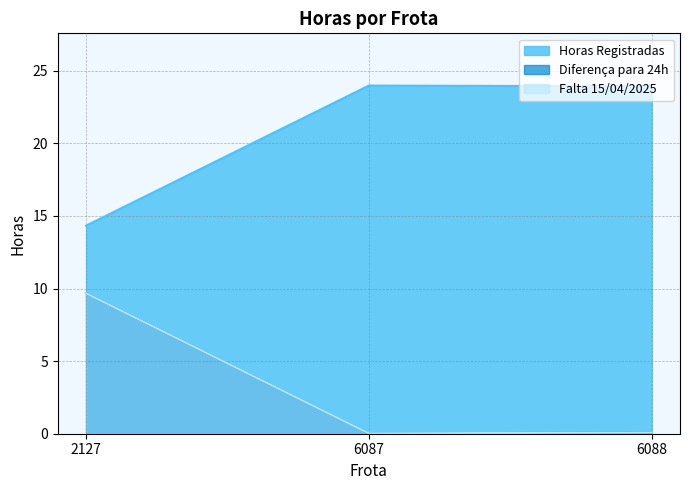

What is the difference between the Falta 15/04/2025 values at 2127 and 6087?

9.6